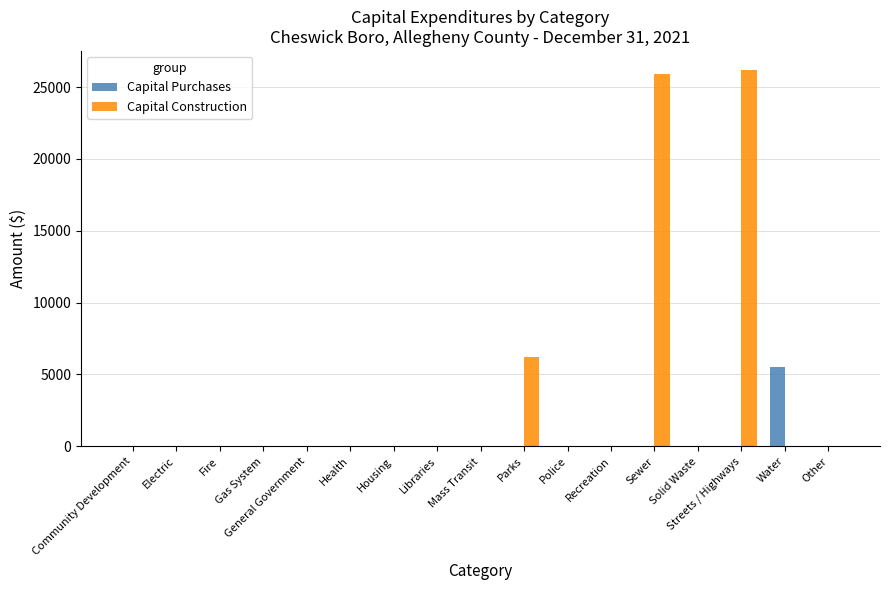

What is the average value of the Capital Purchases series?

323